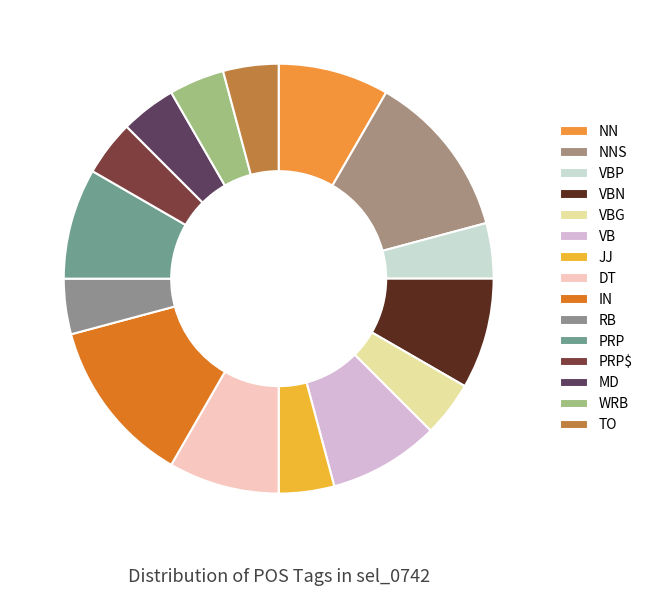

How many segments does this pie chart have?

15